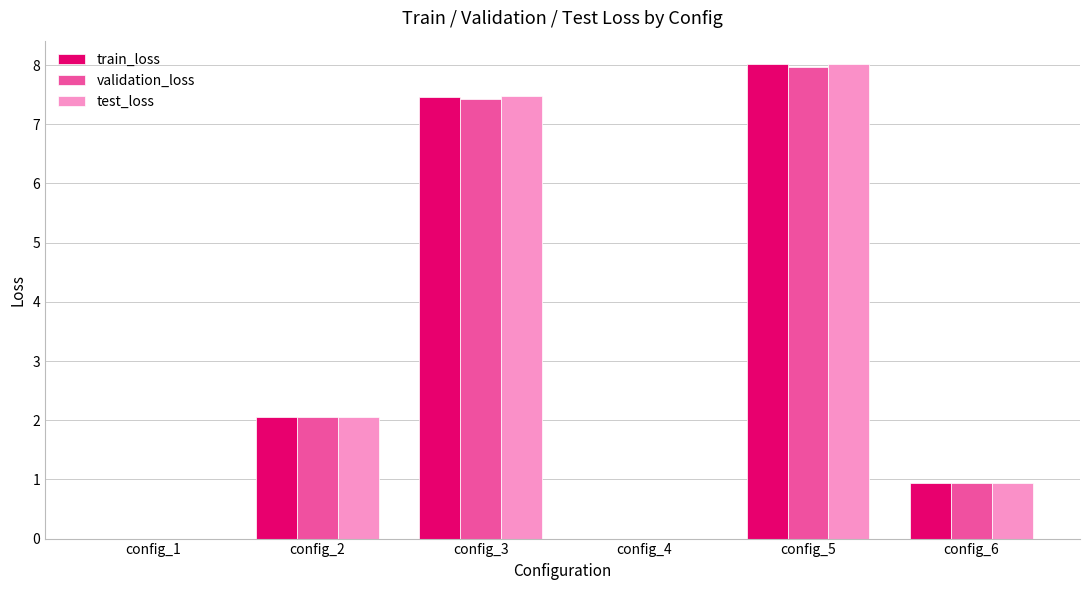

The validation_loss series shows 1.1 at config_2. True or false?

False